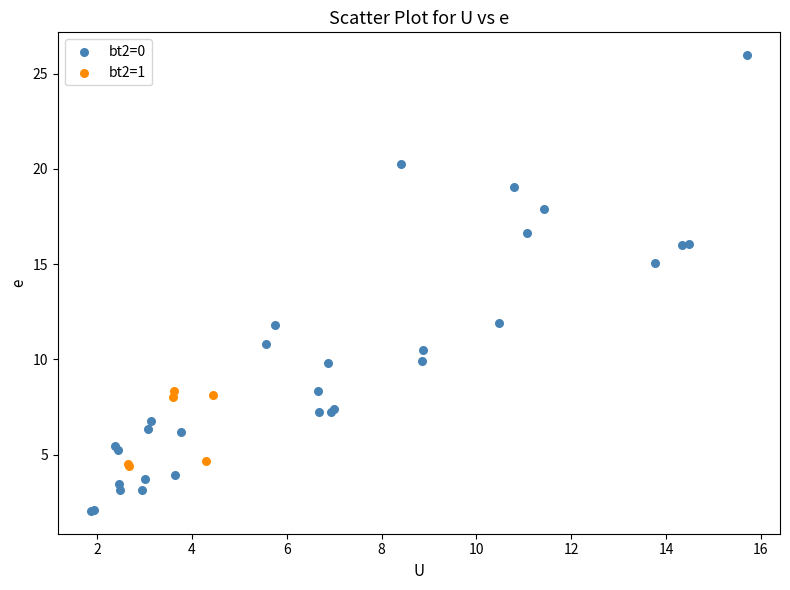

Which series reaches the maximum Y coordinate?

bt2=0